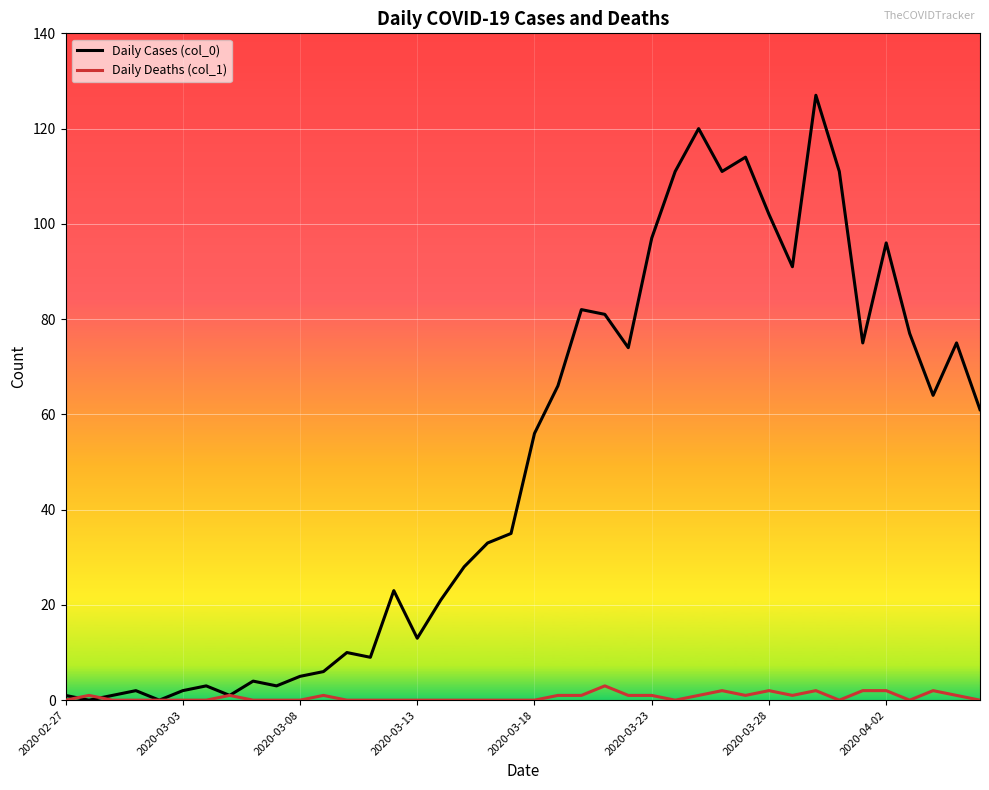

Which series has the largest total across all categories?

Daily Cases (col_0)